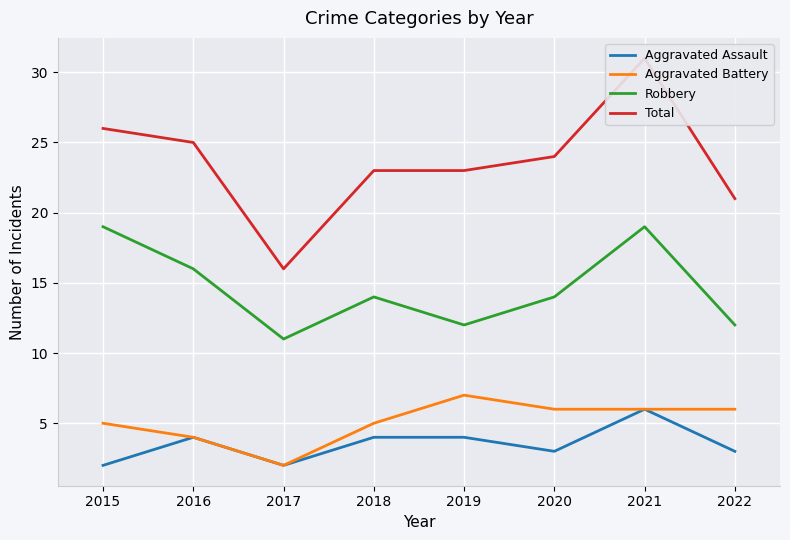

Reading left to right, list all the values displayed in this chart.

Aggravated Assault: 2	4	2	4	4	3	6	3
Aggravated Battery: 5	4	2	5	7	6	6	6
Robbery: 19	16	11	14	12	14	19	12
Total: 26	25	16	23	23	24	31	21